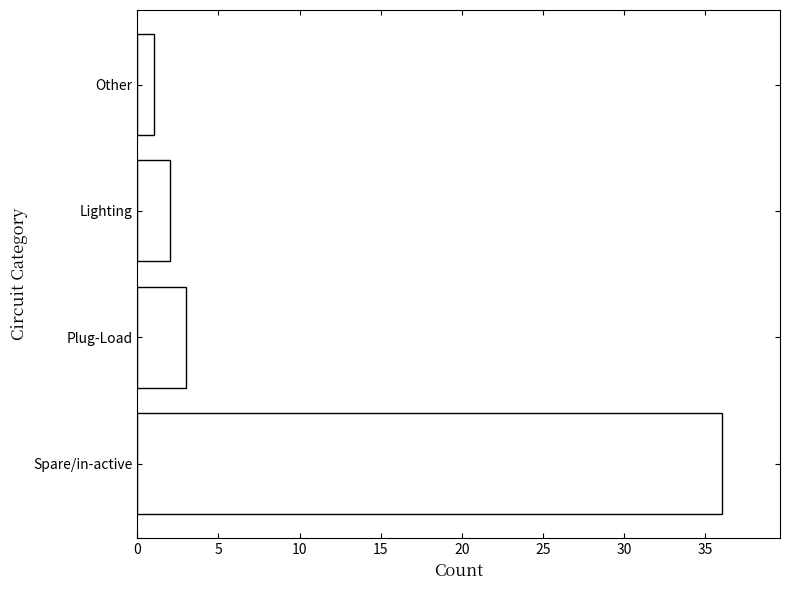

Rank the categories by value from lowest to highest.

Other, Lighting, Plug-Load, Spare/in-active